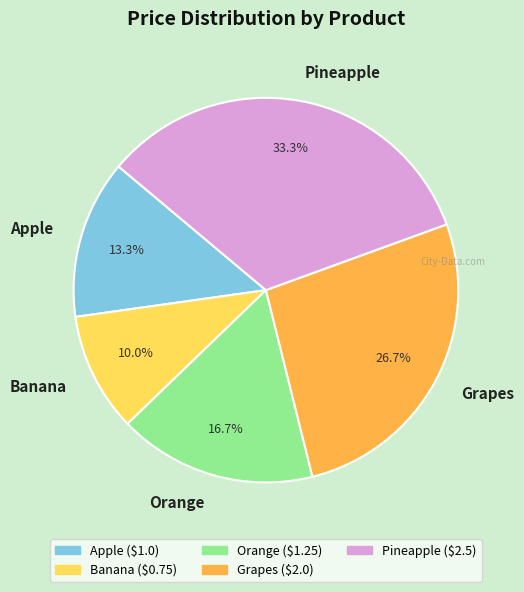

What is the largest slice in the pie chart?

Pineapple